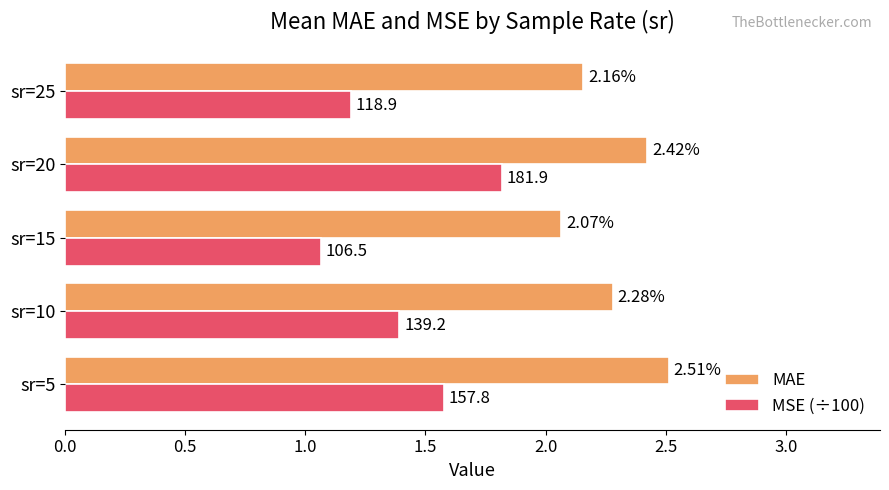

At sr=15, list the series in order from smallest to largest.

MSE (÷100), MAE